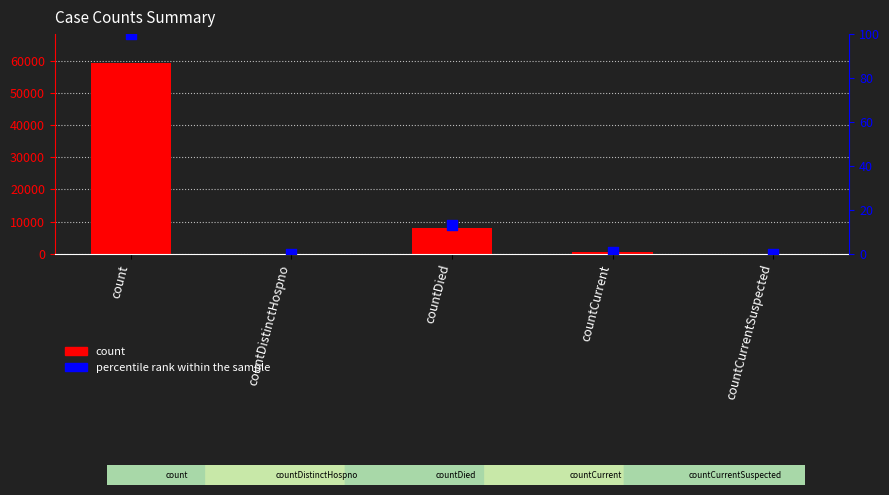

Which series reaches the maximum Y coordinate?

count